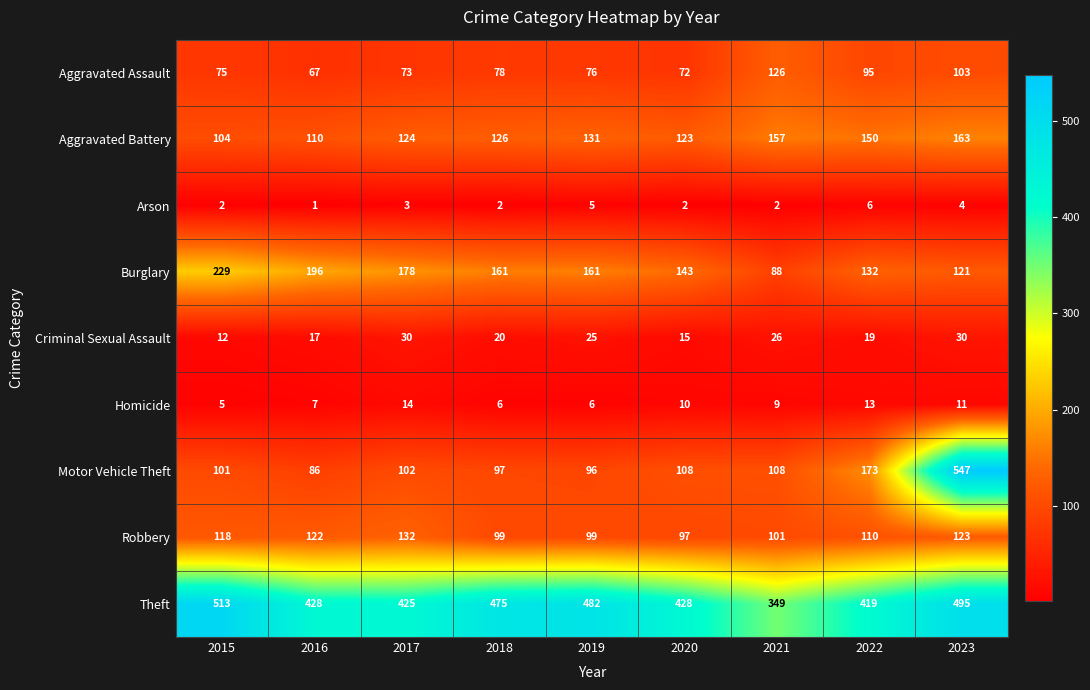

What is the sum of the Criminal Sexual Assault values at 2023 and 2016?

47